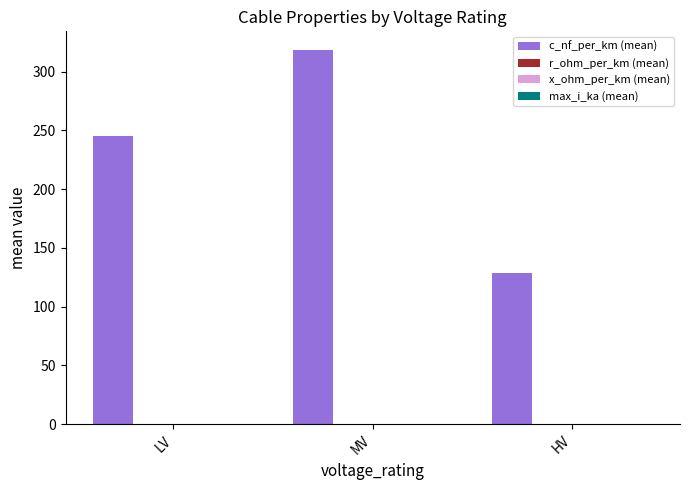

At which category is the sum across all series the highest?

MV